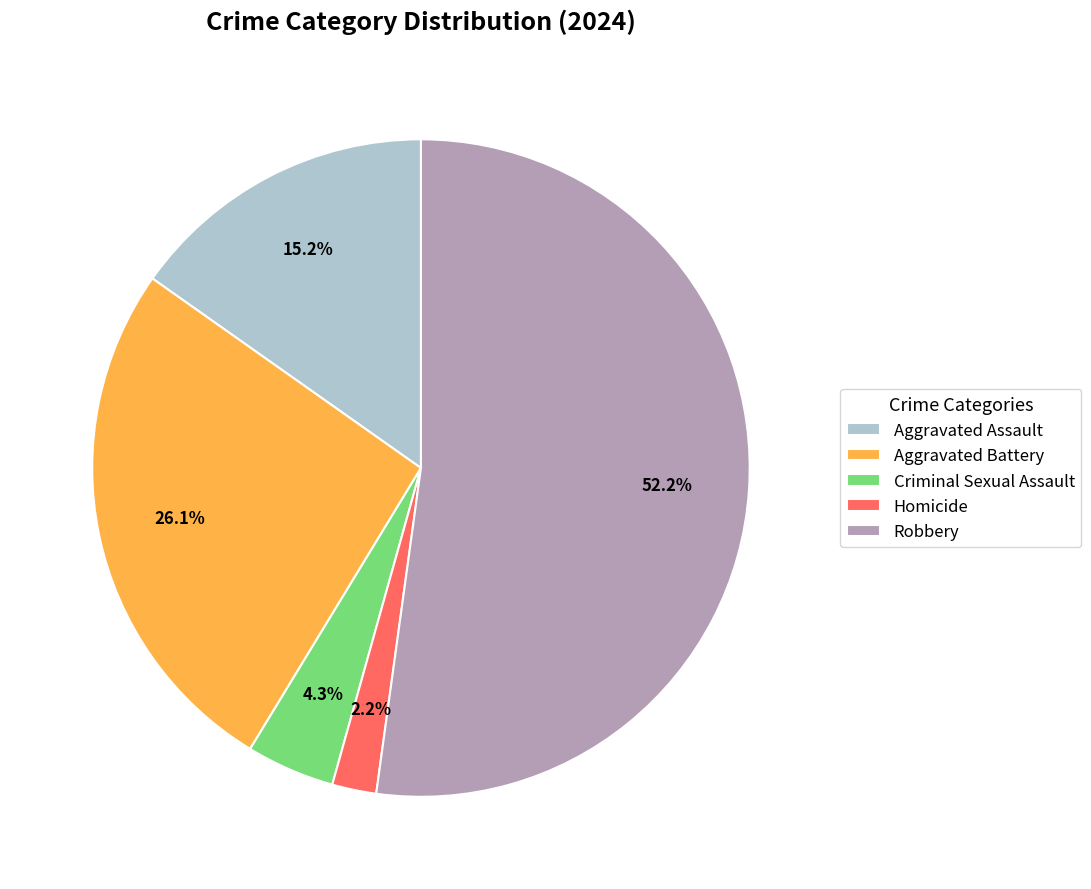

True or false: Aggravated Assault accounts for 21% of the total.

False